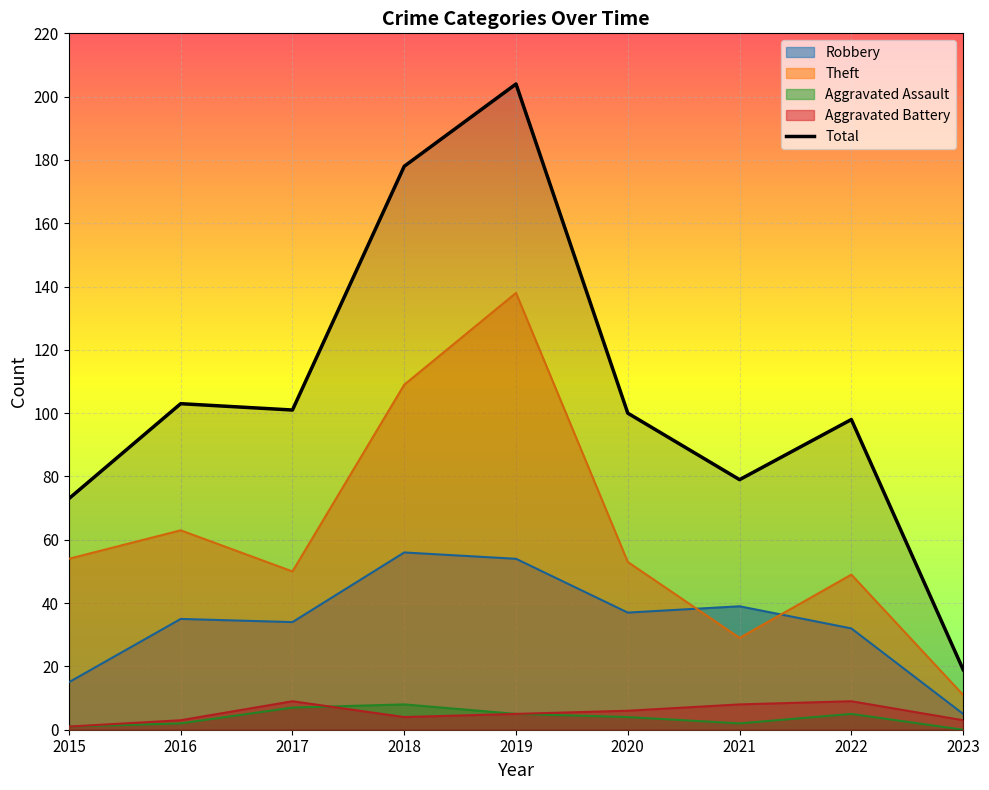

True or false: Aggravated Battery and Total intersect in this chart.

False